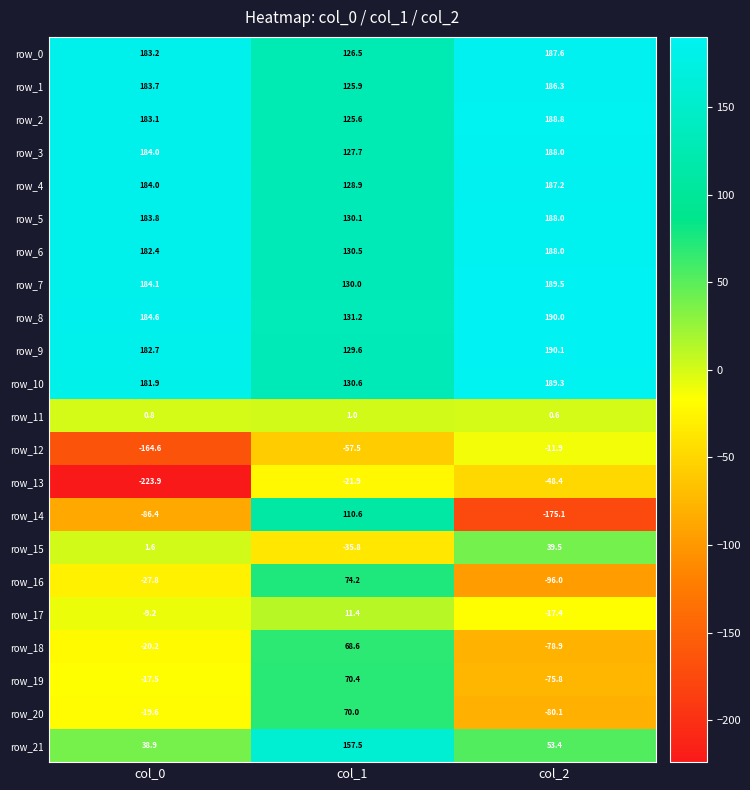

Reading right to left, list all the values displayed in this chart.

row_0: col_2=187.6	col_1=126.5	col_0=183.2
row_1: col_2=186.3	col_1=125.9	col_0=183.7
row_2: col_2=188.8	col_1=125.6	col_0=183.1
row_3: col_2=188.0	col_1=127.7	col_0=184.0
row_4: col_2=187.2	col_1=128.9	col_0=184.0
row_5: col_2=188.0	col_1=130.1	col_0=183.8
row_6: col_2=188.0	col_1=130.5	col_0=182.4
row_7: col_2=189.5	col_1=130.0	col_0=184.1
row_8: col_2=190.0	col_1=131.2	col_0=184.6
row_9: col_2=190.1	col_1=129.6	col_0=182.7
row_10: col_2=189.3	col_1=130.6	col_0=181.9
row_11: col_2=0.6	col_1=1.0	col_0=0.8
row_12: col_2=-11.9	col_1=-57.5	col_0=-164.6
row_13: col_2=-48.4	col_1=-21.9	col_0=-223.9
row_14: col_2=-175.1	col_1=110.6	col_0=-86.4
row_15: col_2=39.5	col_1=-35.8	col_0=1.6
row_16: col_2=-96.0	col_1=74.2	col_0=-27.8
row_17: col_2=-17.4	col_1=11.4	col_0=-9.2
row_18: col_2=-78.9	col_1=68.6	col_0=-20.2
row_19: col_2=-75.8	col_1=70.4	col_0=-17.5
row_20: col_2=-80.1	col_1=70.0	col_0=-19.6
row_21: col_2=53.4	col_1=157.5	col_0=38.9